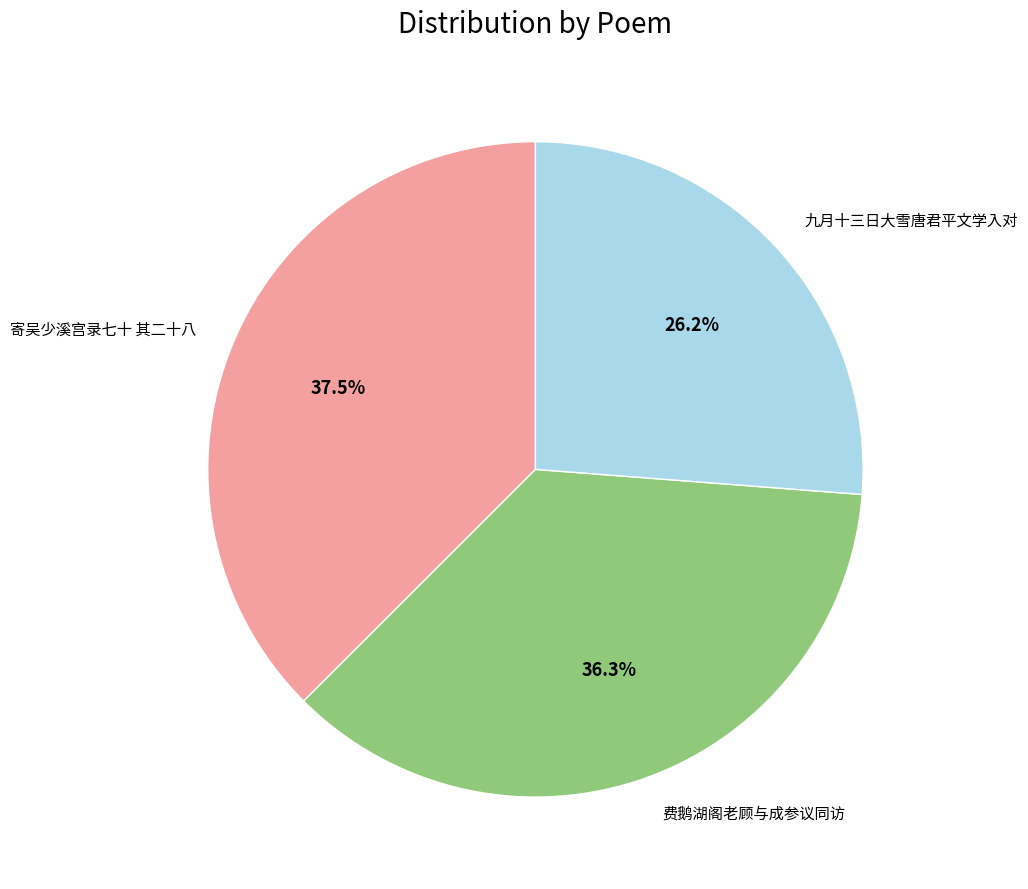

What is the largest slice in the pie chart?

寄吴少溪宫录七十 其二十八